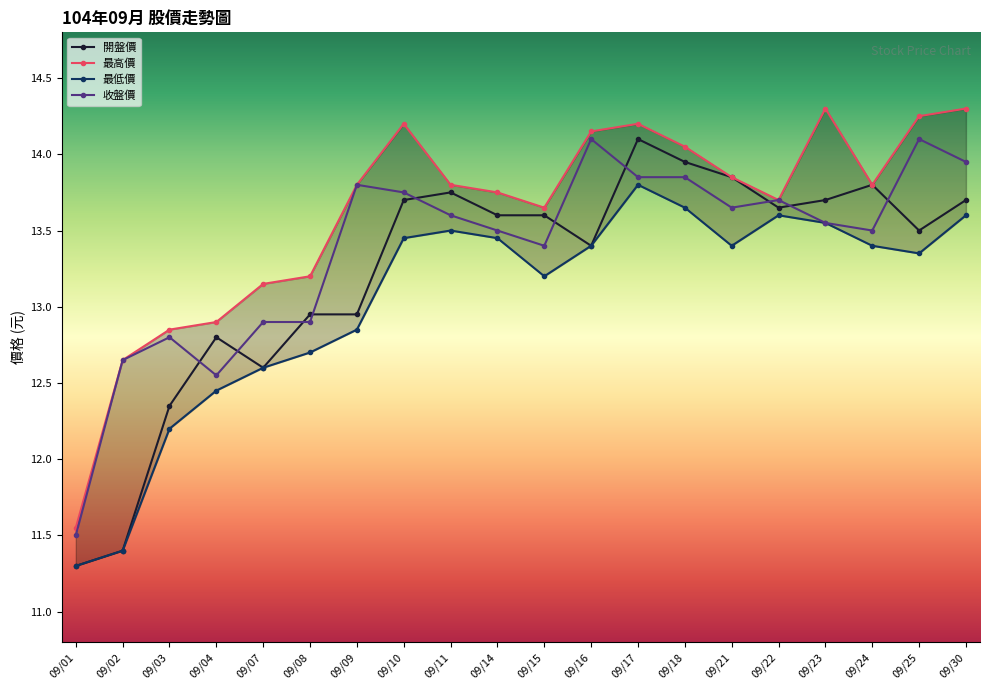

At which category is the sum across all series the highest?

09/17